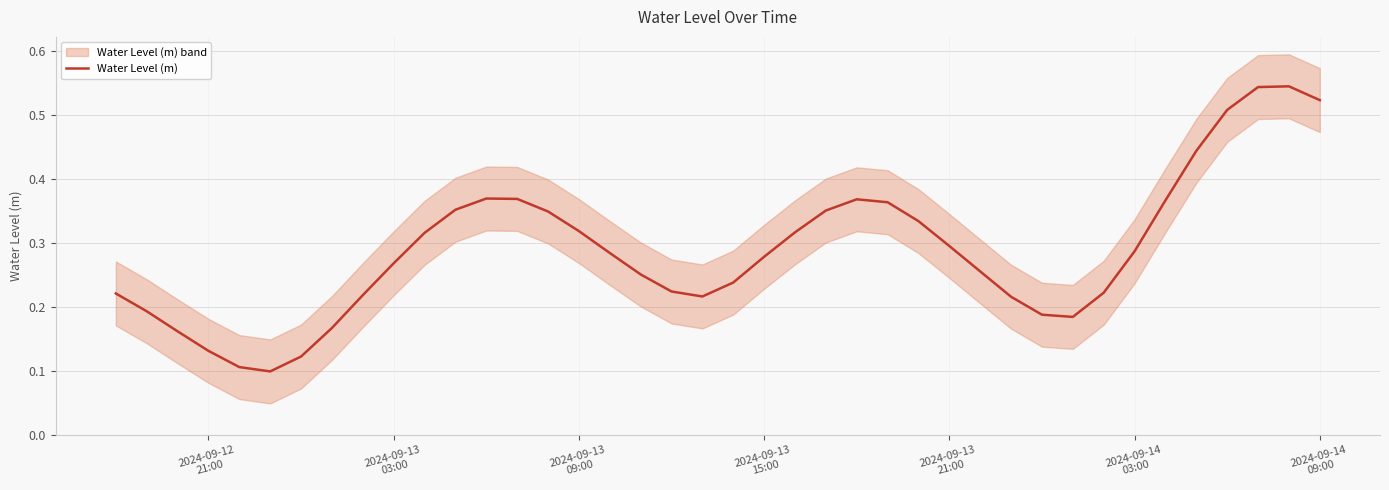

What is the value of the 30th point from the left?

0.2